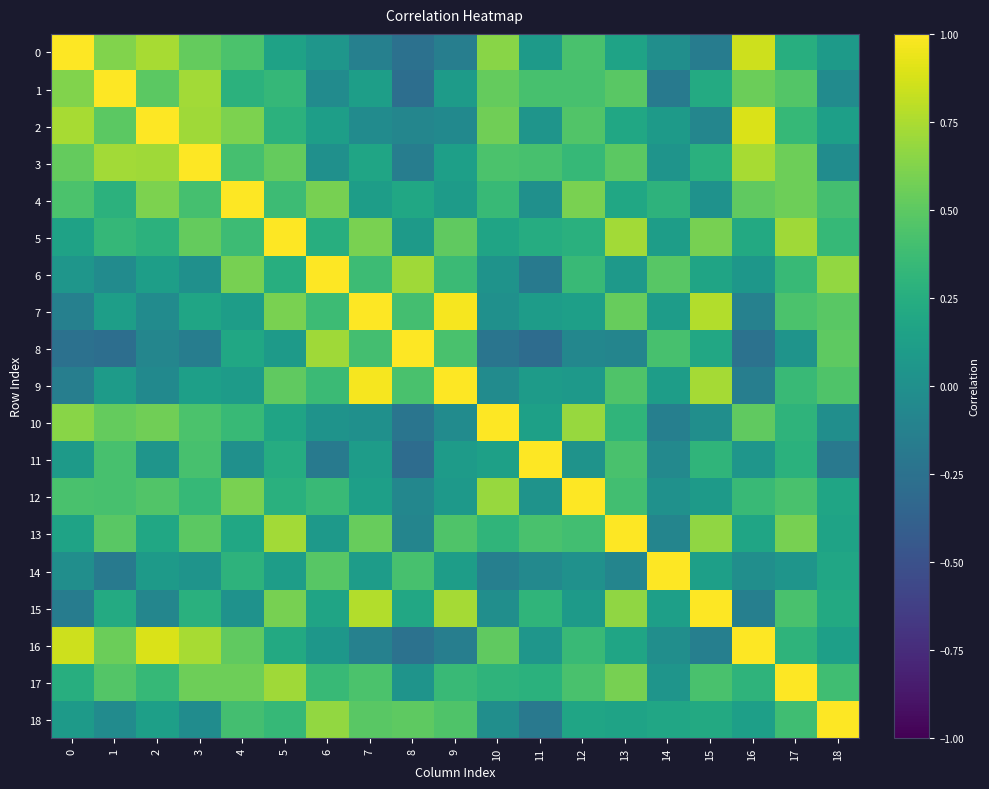

At how many categories does at least one series exceed 0?

19